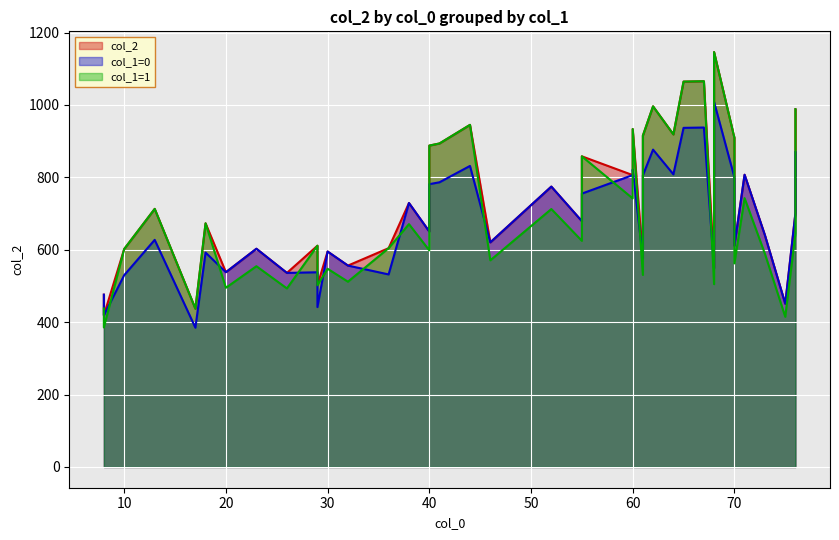

How many values in the col_2 series exceed 679?

20